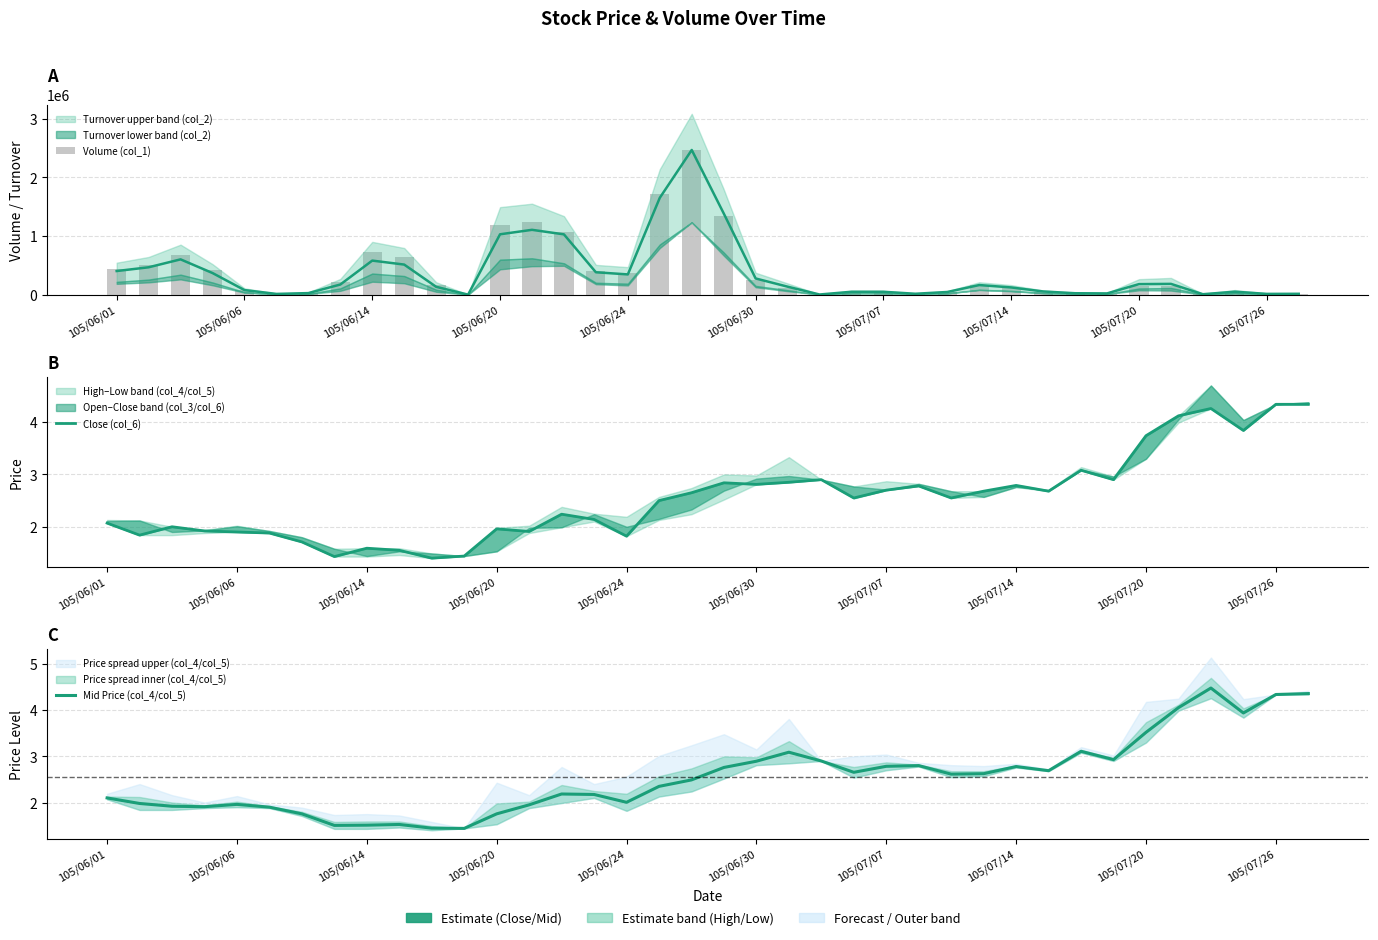

Rank the series by their maximum value, from lowest to highest.

Close (col_6), Mid Price (col_4/col_5), Volume (col_1)